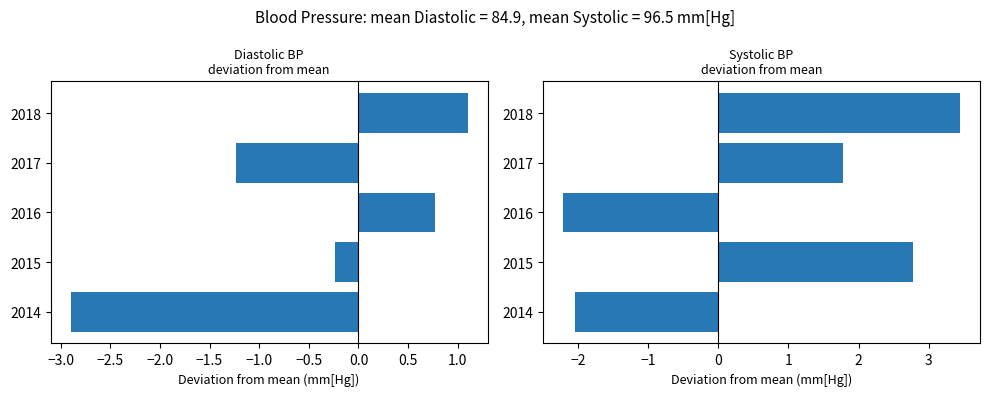

How many data points in Systolic Blood Pressure are above 1?

3